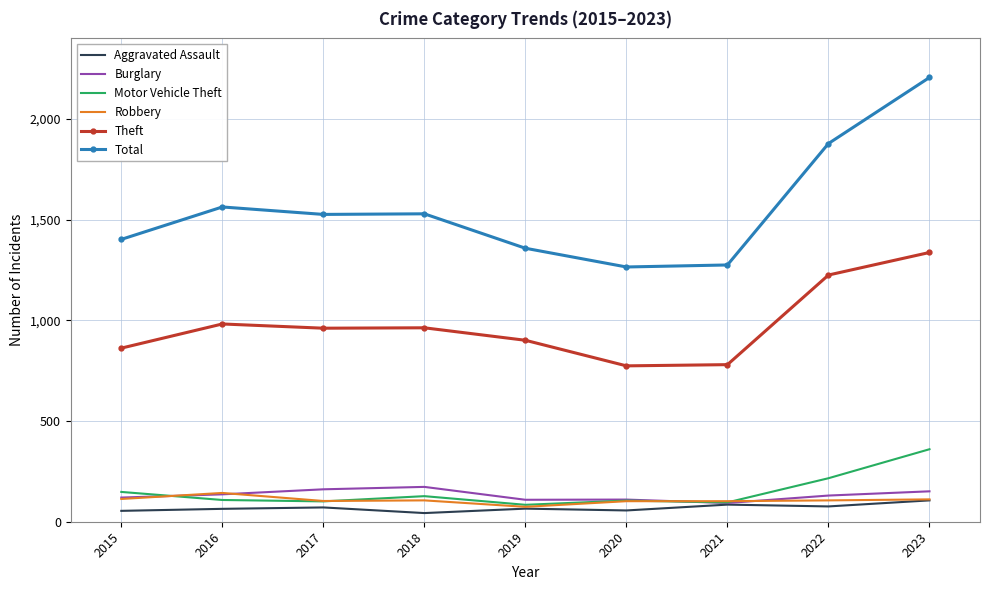

Which series changed the most between 2020 and 2023?

Total